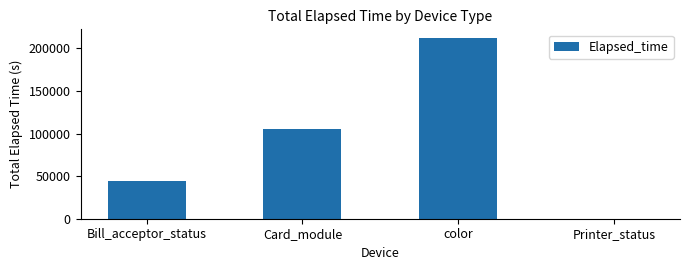

Are the bars horizontal?

No